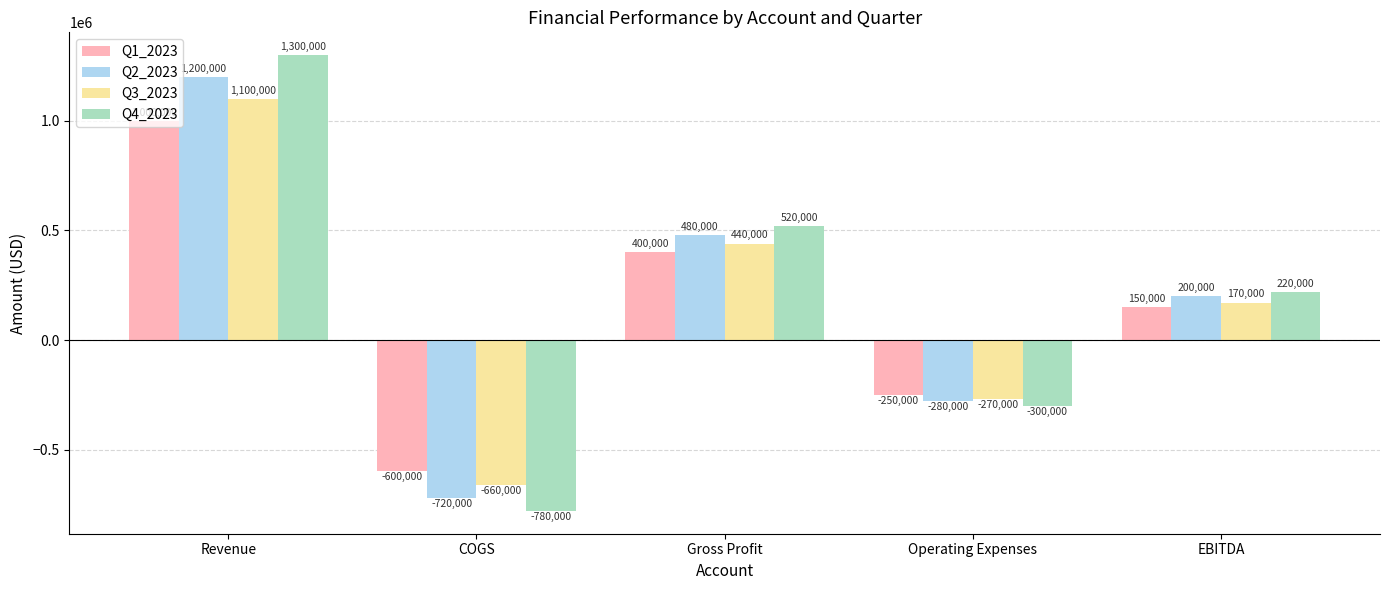

Reading left to right, extract all data points from this chart.

Q1_2023: 1000000	-600000	400000	-250000	150000
Q2_2023: 1200000	-720000	480000	-280000	200000
Q3_2023: 1100000	-660000	440000	-270000	170000
Q4_2023: 1300000	-780000	520000	-300000	220000